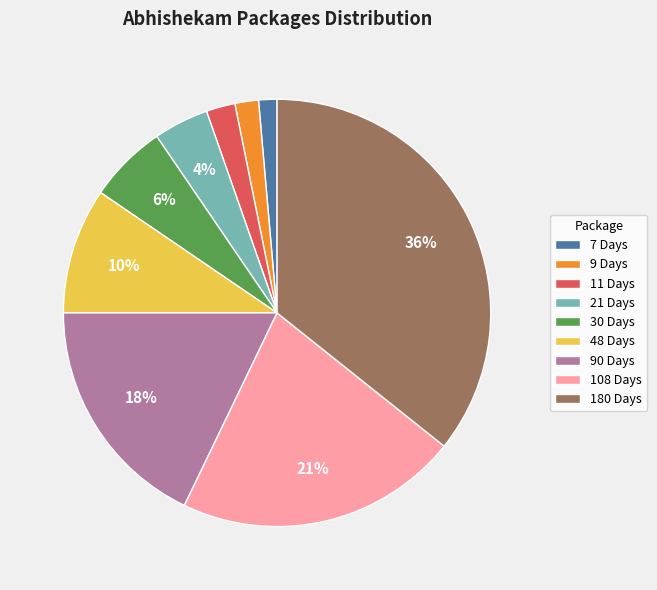

Combined, do 9 Days and 48 Days account for over 50%?

No